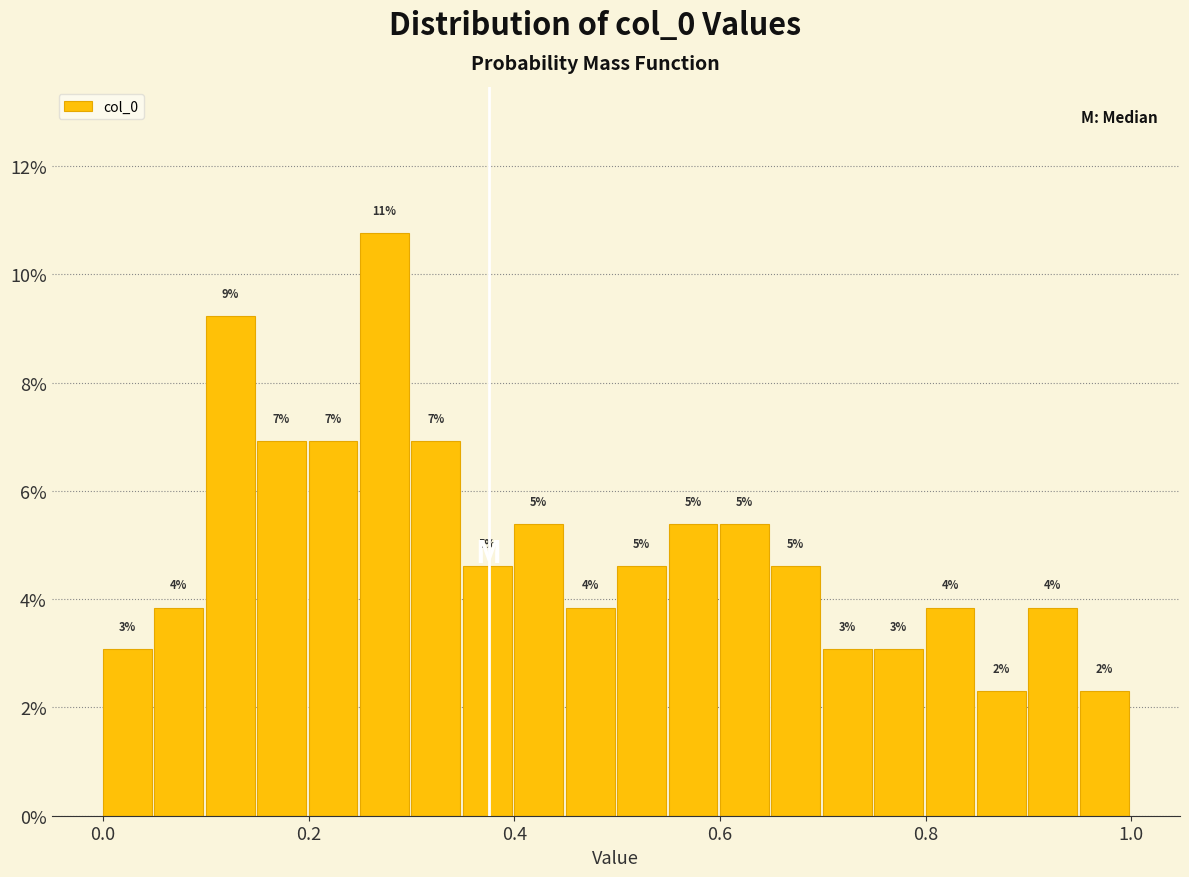

Around what value on the x-axis is the tallest bar? Give the approximate position of its centre, as read against the axis.

0.28